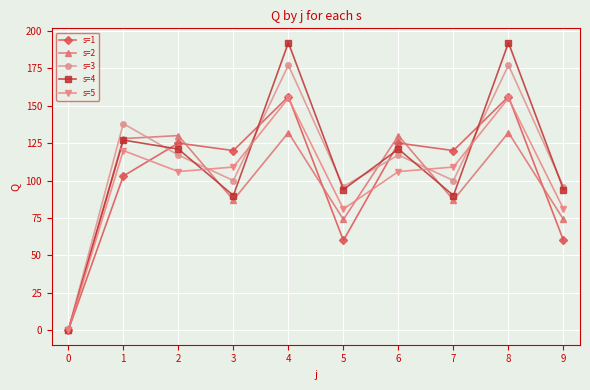

Reading left to right, extract all data points from this chart.

s=1: 0=0	1=103	2=125	3=120	4=156	5=60	6=125	7=120	8=156	9=60
s=2: 0=0	1=128	2=130	3=87	4=132	5=74	6=130	7=87	8=132	9=74
s=3: 0=0	1=138	2=117	3=100	4=177	5=96	6=117	7=100	8=177	9=96
s=4: 0=0	1=127	2=121	3=90	4=192	5=94	6=121	7=90	8=192	9=94
s=5: 0=0	1=120	2=106	3=109	4=155	5=81	6=106	7=109	8=155	9=81